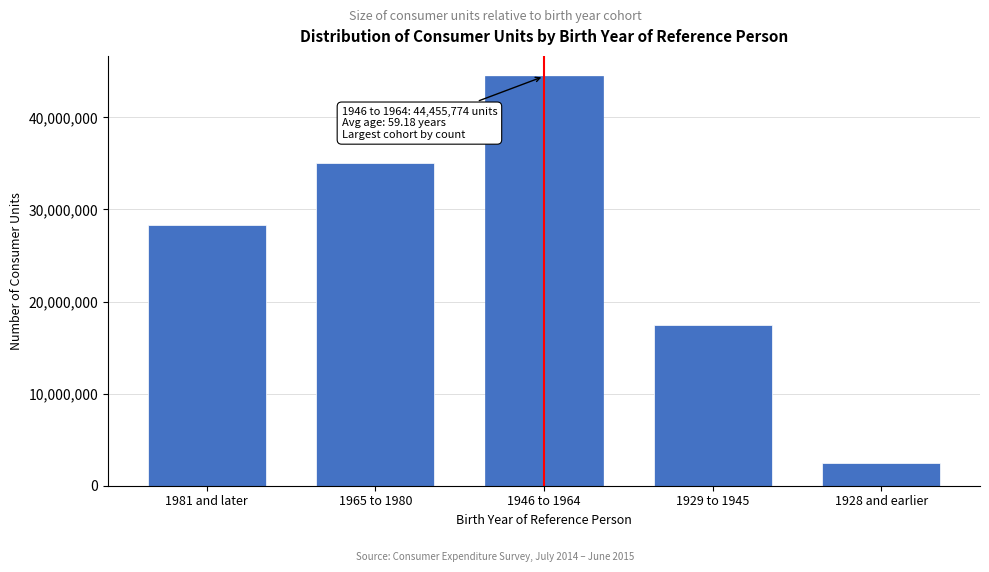

Reading left to right, what are all the values shown in this chart?

1981 and later=28345547	1965 to 1980=35054883	1946 to 1964=44455774	1929 to 1945=17501517	1928 and earlier=2425267